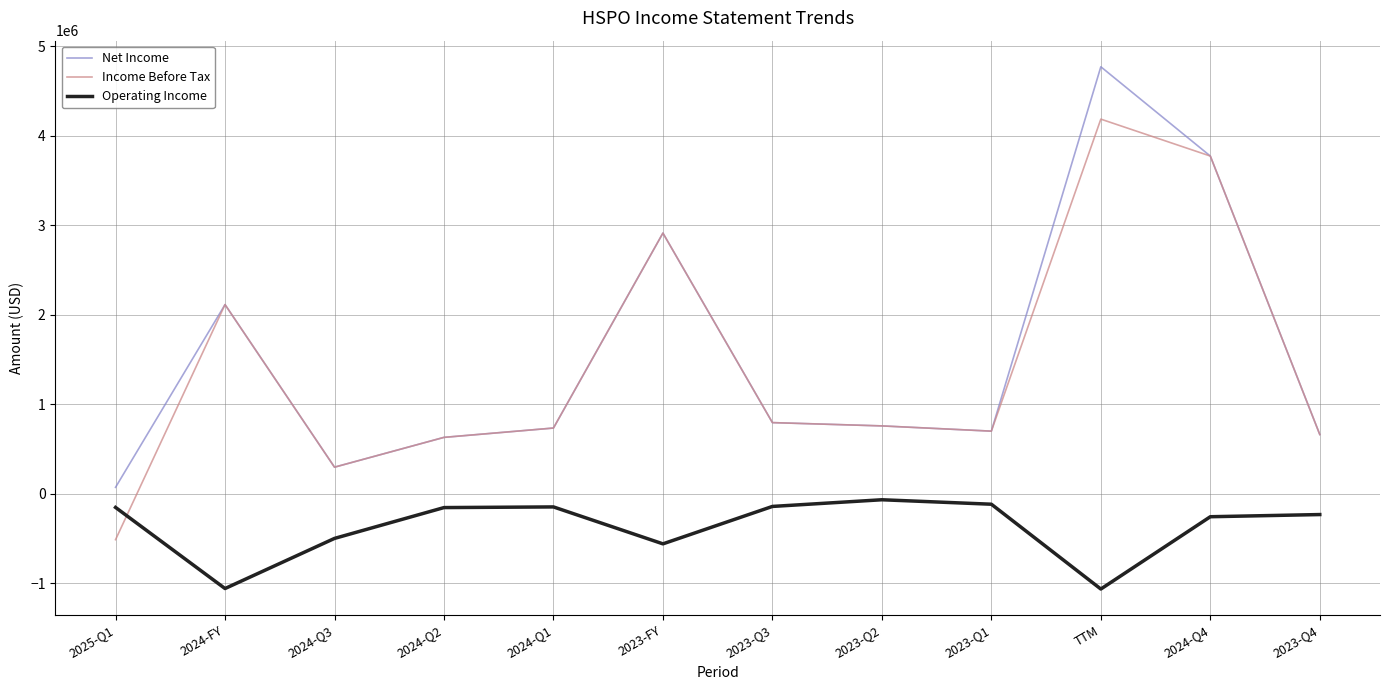

What is the difference between the maximum and second lowest values in the Operating Income series?

991552